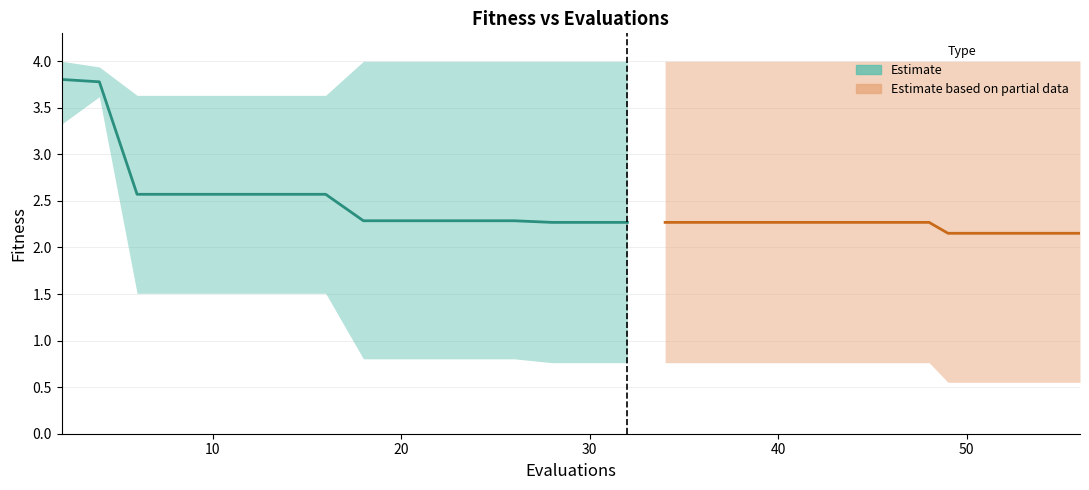

Does the chart have visible grid lines?

Yes